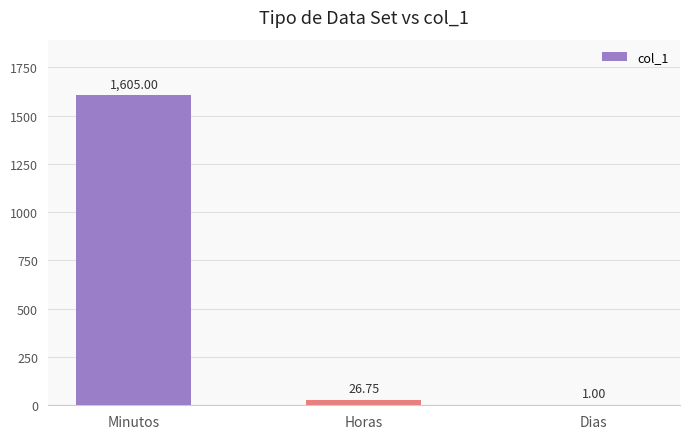

What is the greatest value displayed?

1605.0